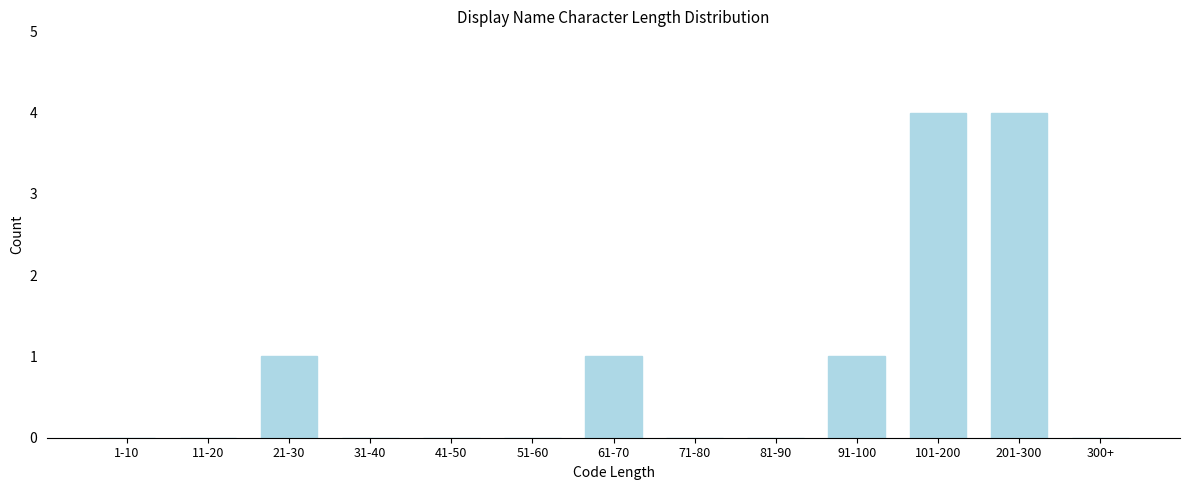

Reading left to right, what are all the values shown in this chart?

1-10=0	11-20=0	21-30=1	31-40=0	41-50=0	51-60=0	61-70=1	71-80=0	81-90=0	91-100=1	101-200=4	201-300=4	300+=0